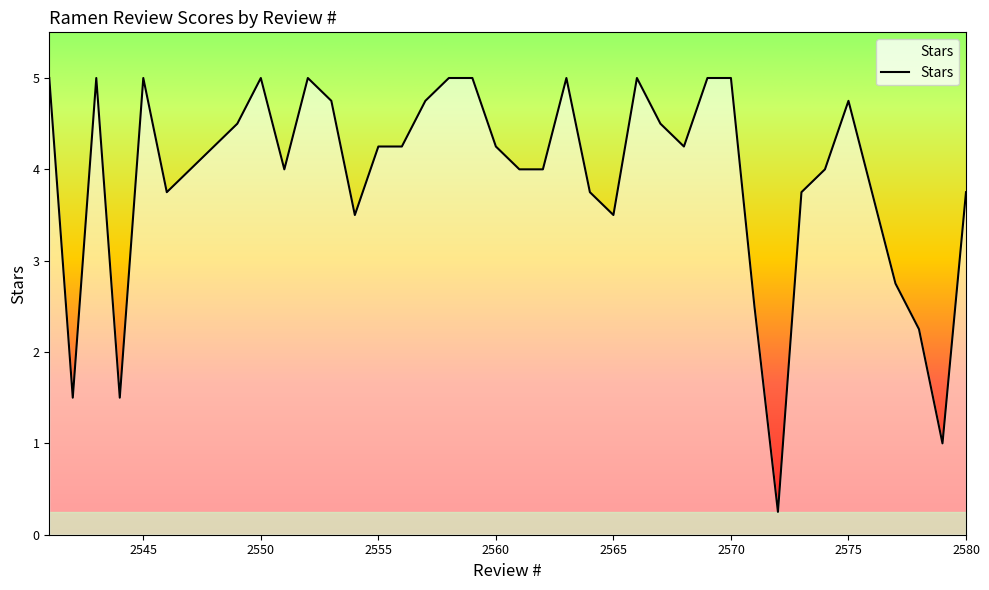

How many values are below 4?

14